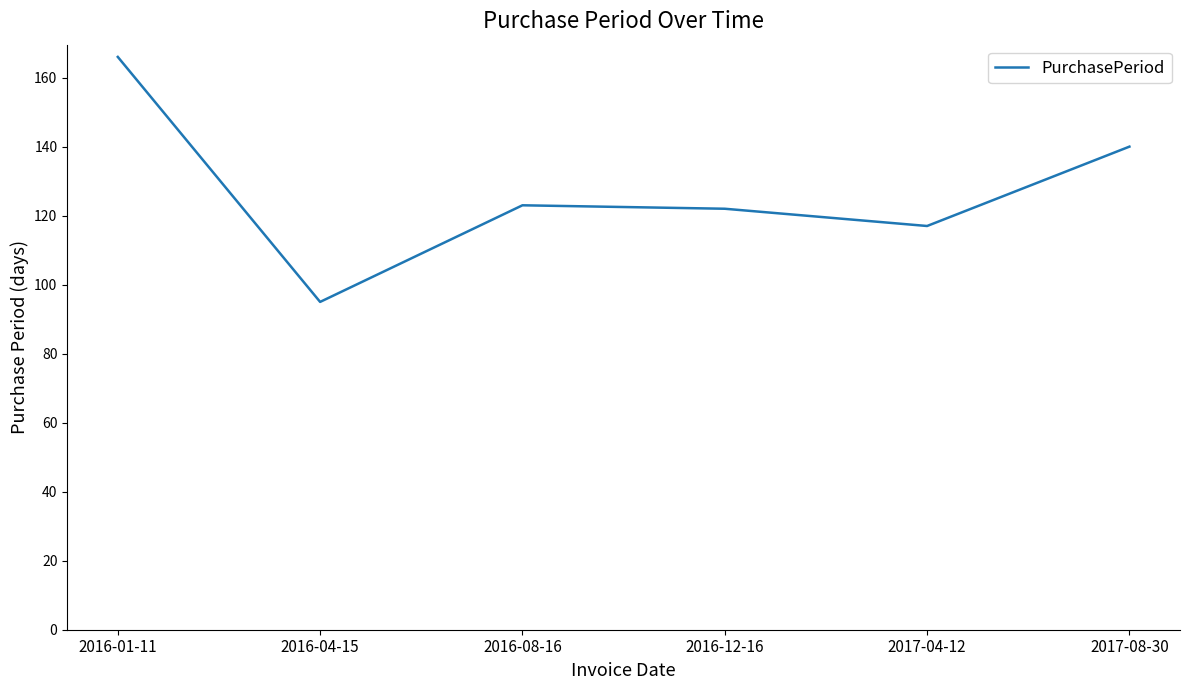

At which category does the chart reach its minimum across all series?

2016-04-15